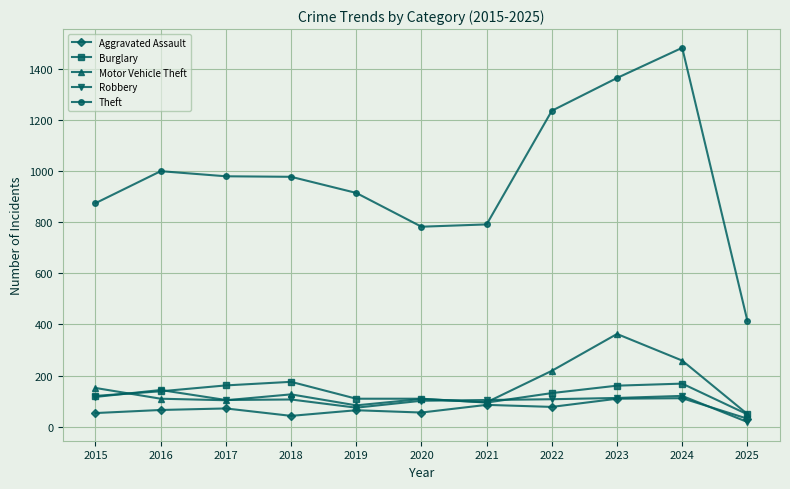

Which series has the widest spread of values?

Theft